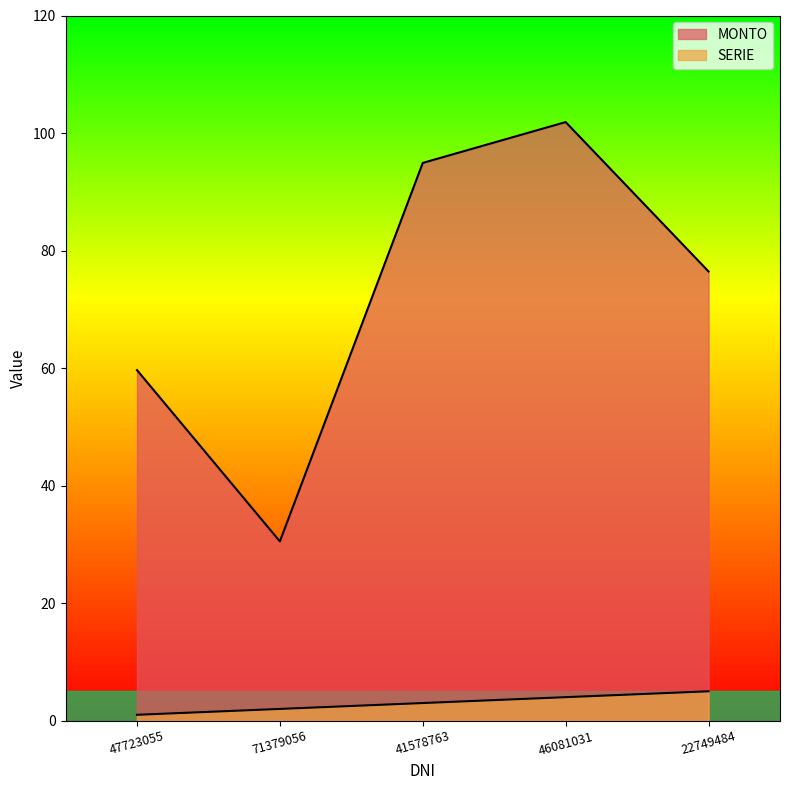

True or false: MONTO and SERIE intersect in this chart.

False